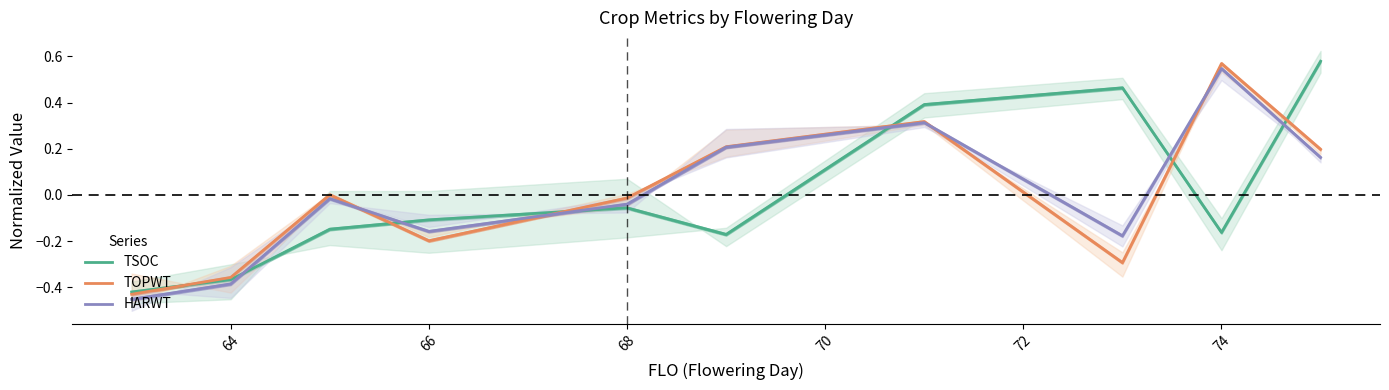

The TOPWT series shows -0.2 at 66. True or false?

True